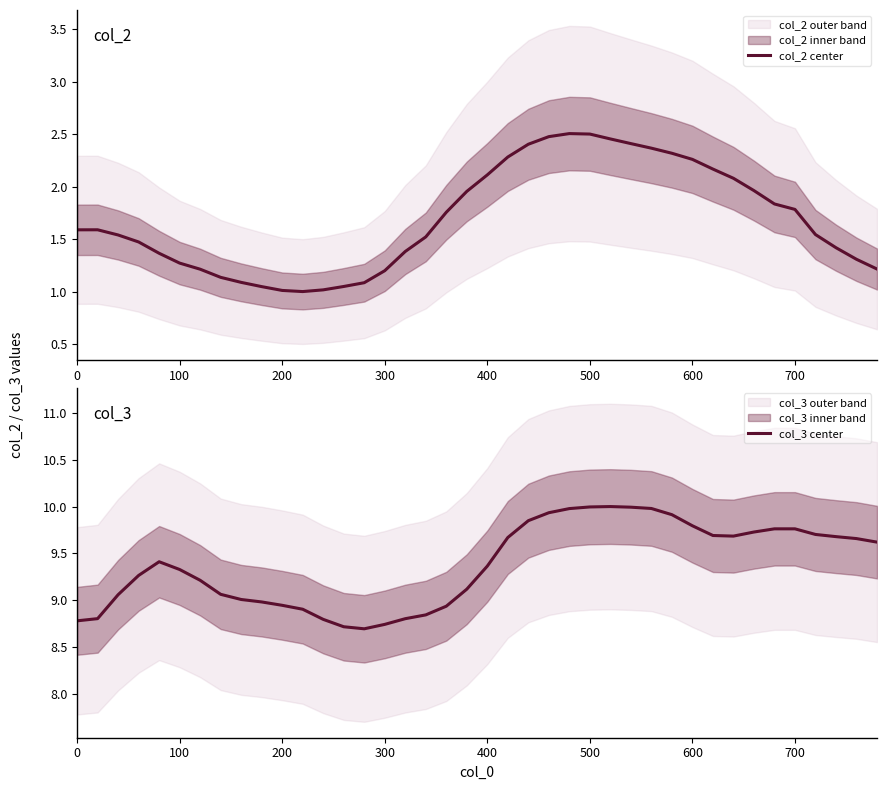

Is it true that col_2 center equals 1.7 at 200?

False